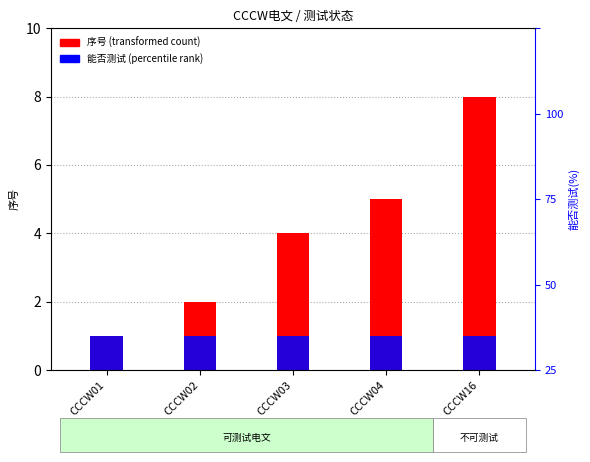

Which has a higher value, CCCW01 or CCCW02?

CCCW02